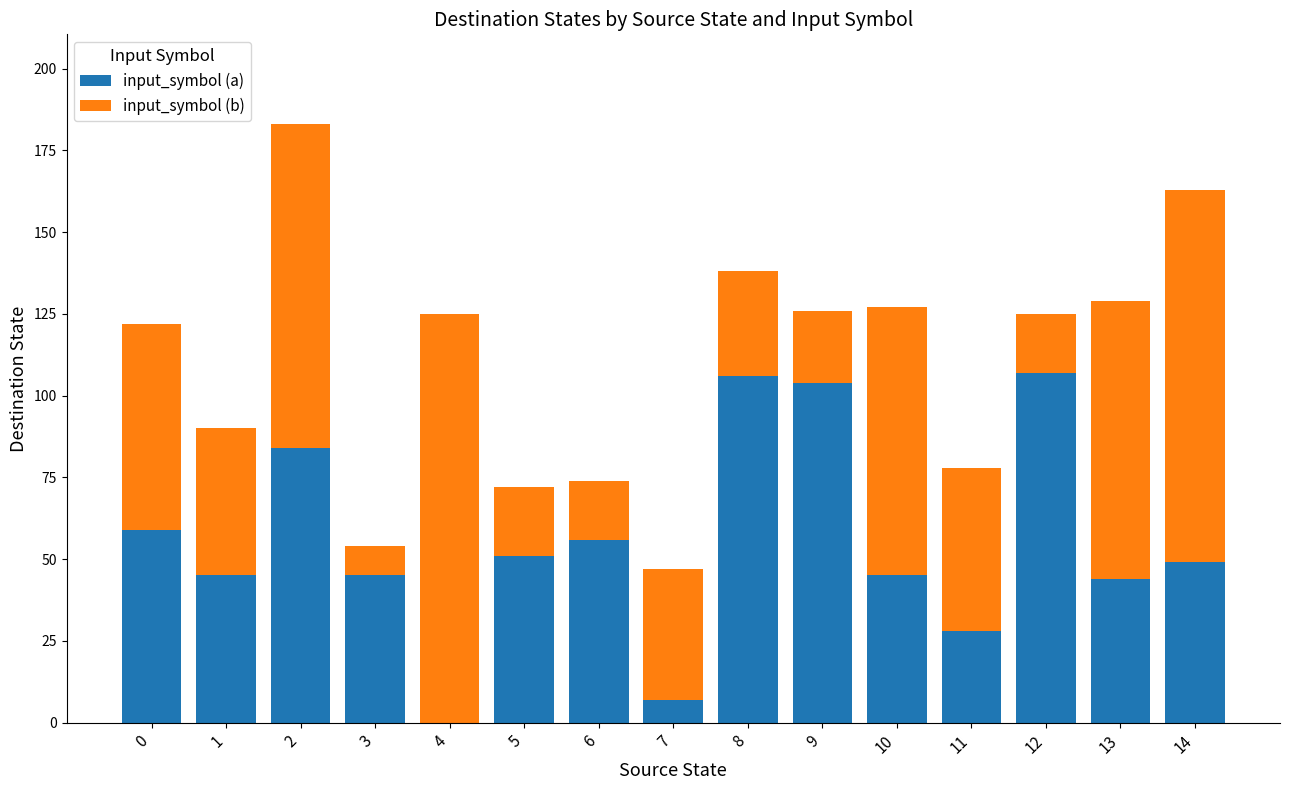

Is it true that input_symbol (a) equals 51 at 5?

True